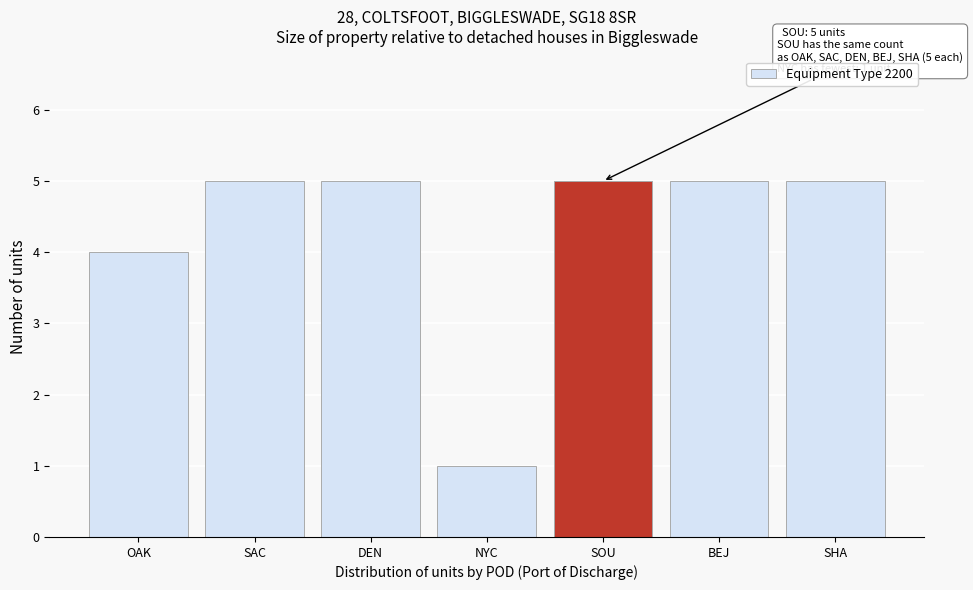

Reading left to right, list all the values displayed in this chart.

4	5	5	1	5	5	5